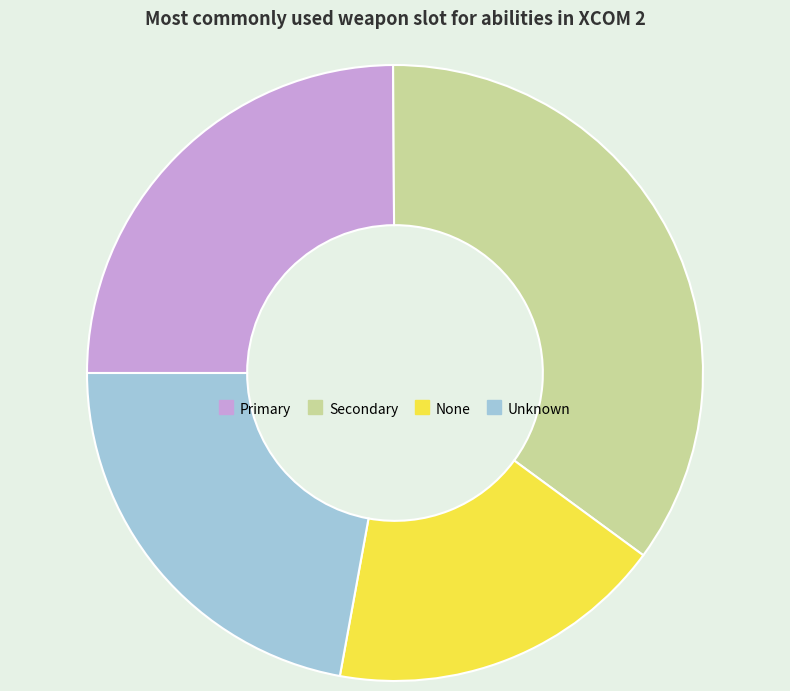

Which category has the smallest portion of the pie?

None